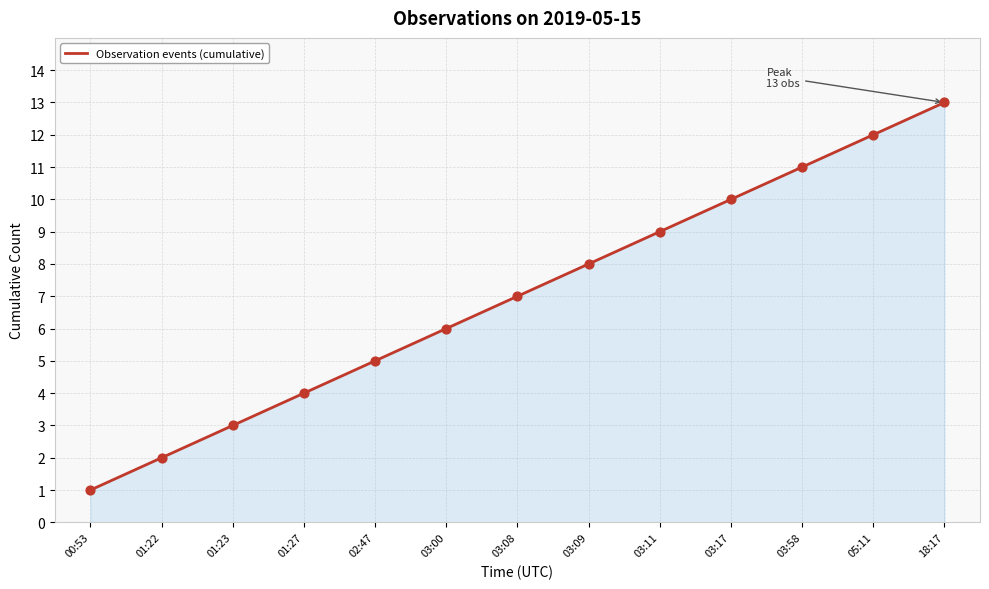

What is the ratio of the value at 01:23 to the value at 03:58?

0.3